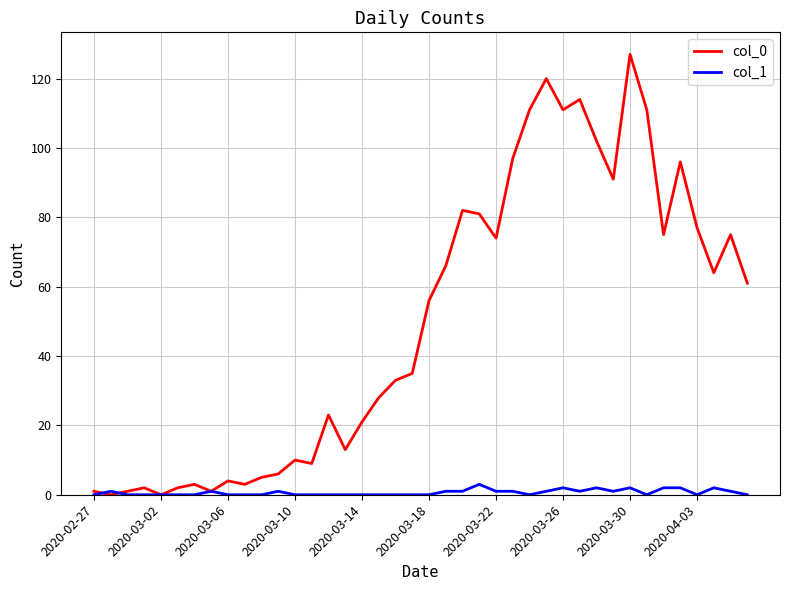

Which series has the widest spread of values?

col_0